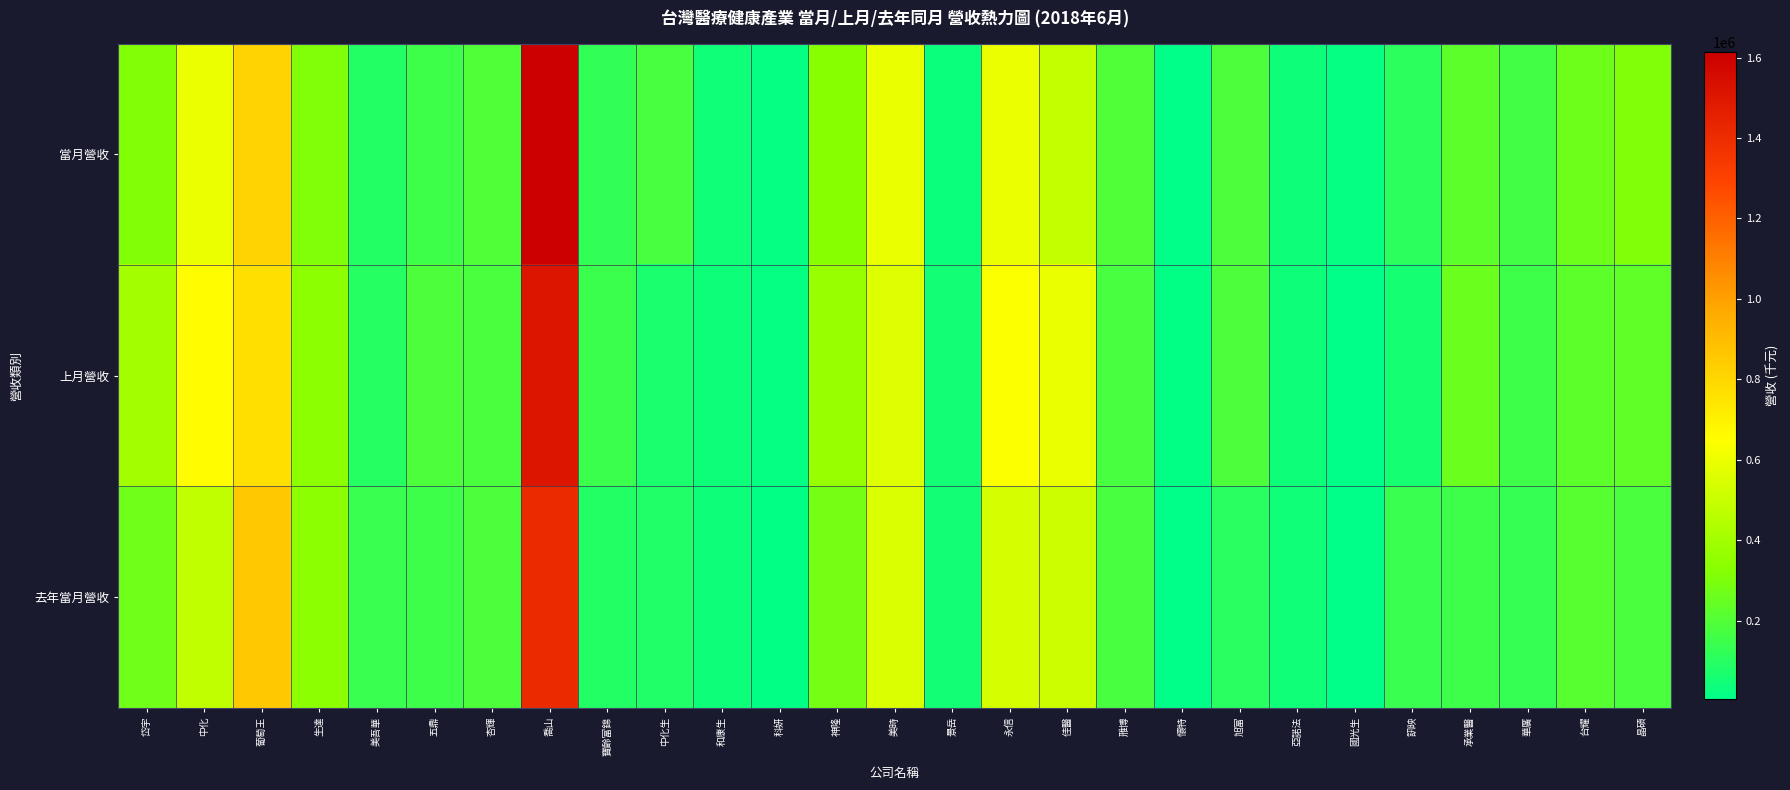

What is the greatest value displayed?

1613442